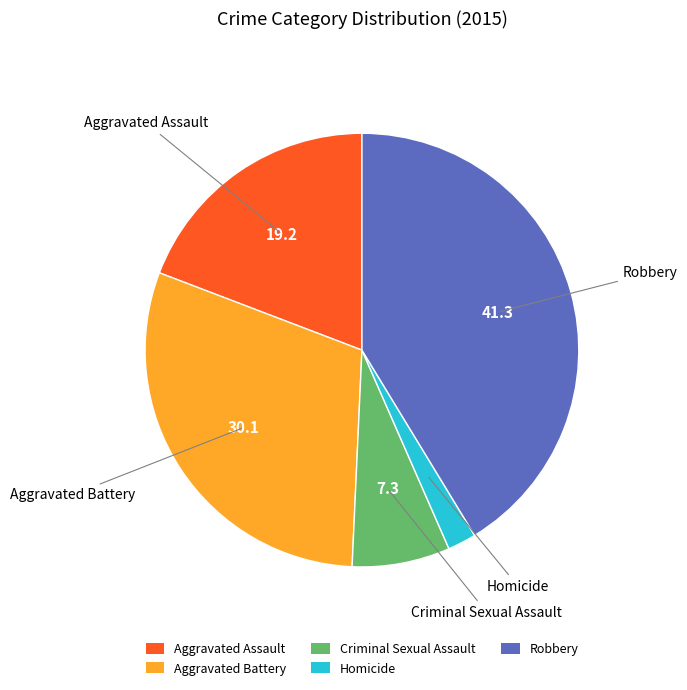

What is the ratio of the value at Robbery to the value at Homicide?

19.4